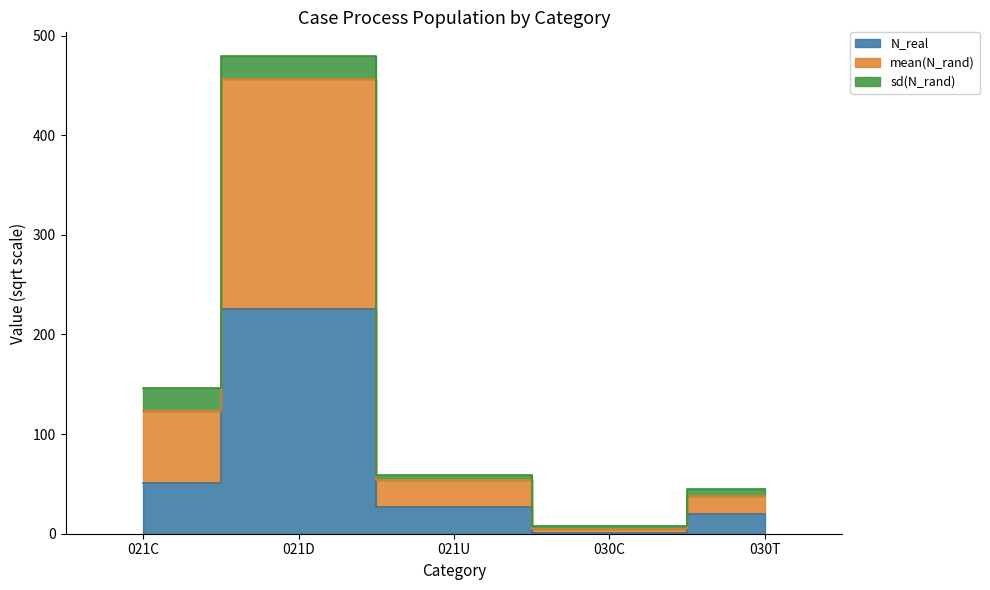

What is the value of the N_real point at the 4th from the left?

1.0